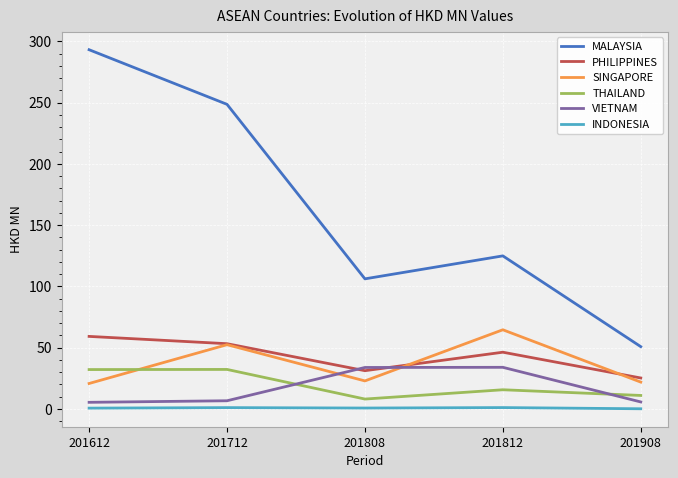

Is the value of SINGAPORE at 201712 greater than the value of PHILIPPINES at 201908?

Yes